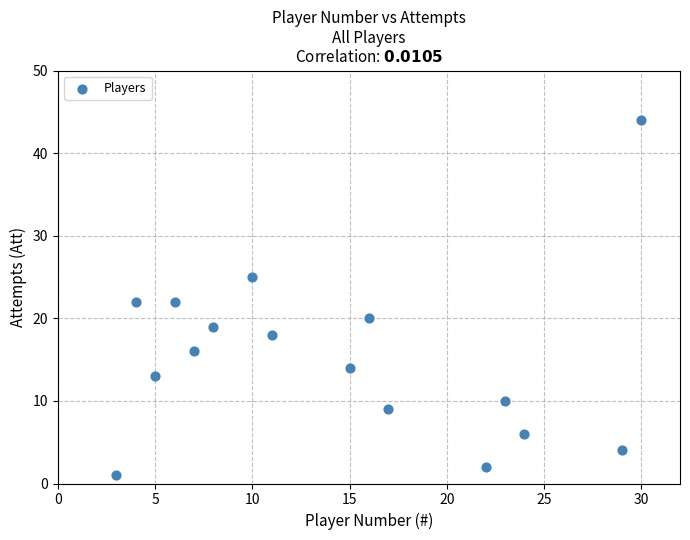

What is the range of Y values (max minus min)?

43